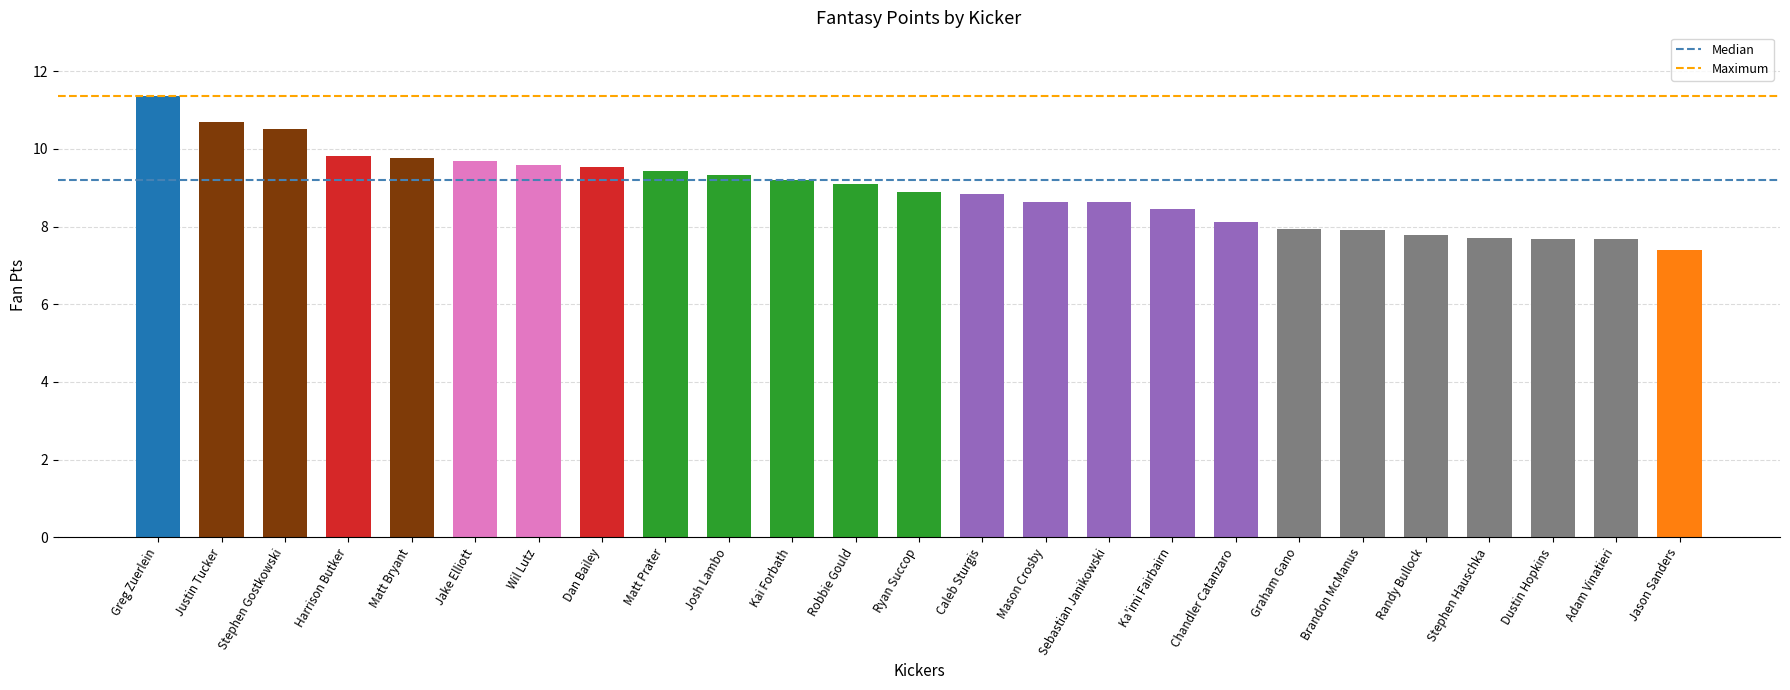

Are the bars horizontal?

No